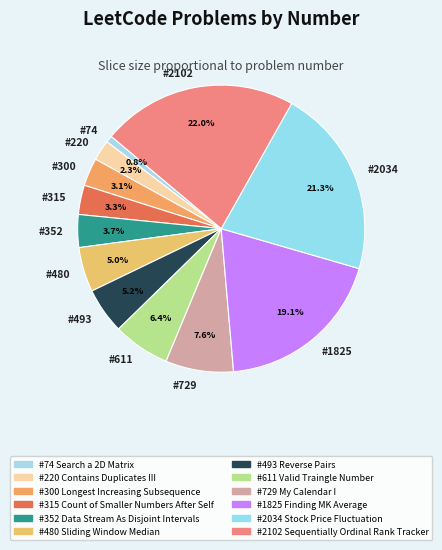

Which slice is the smallest?

#74